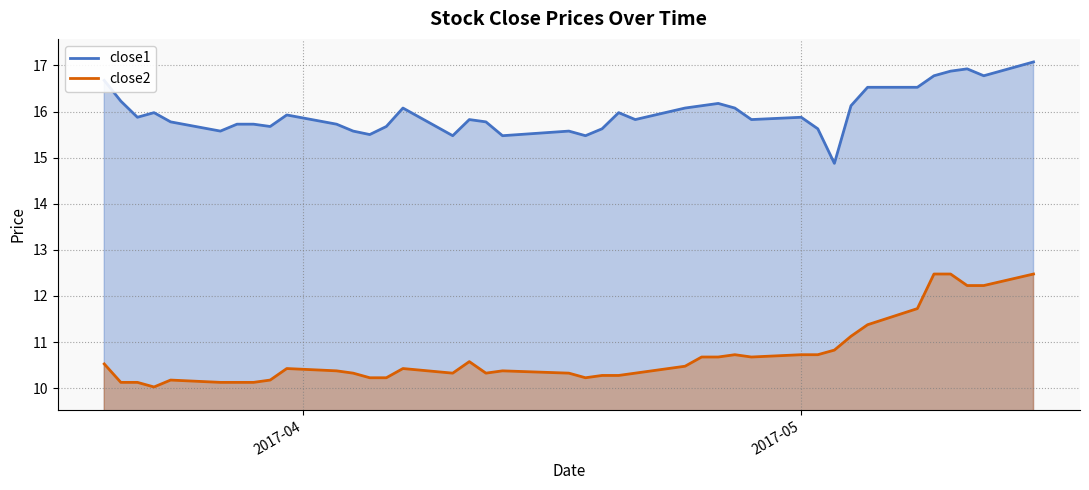

Does the chart have visible grid lines?

Yes